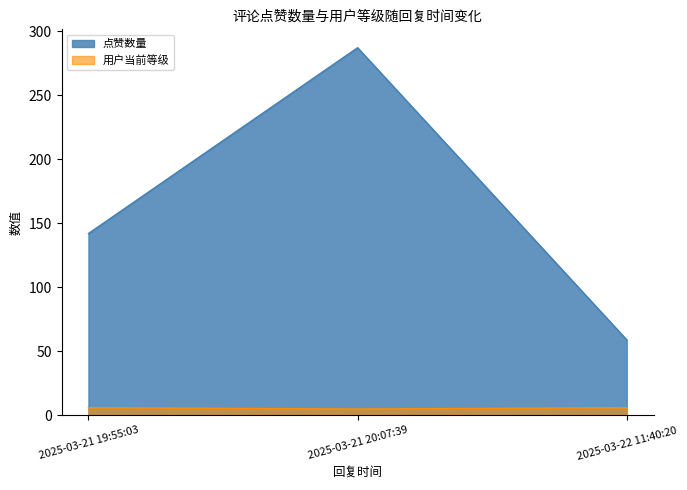

The chart shows a value of 2 at 2025-03-21 20:07:39. True or false?

False